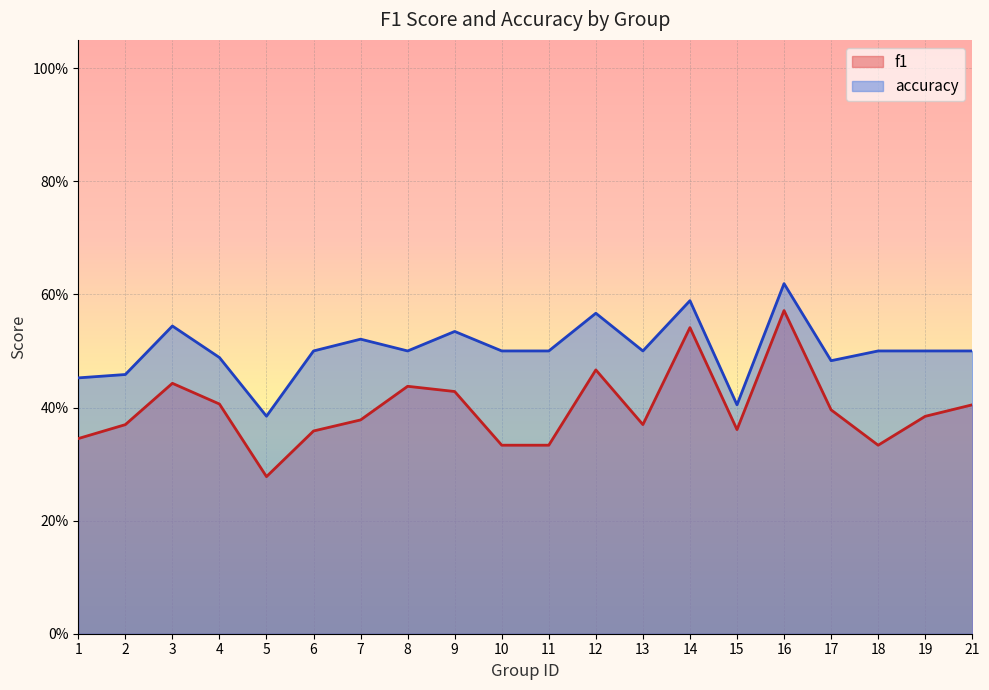

What are all the series names shown in the legend?

f1, accuracy